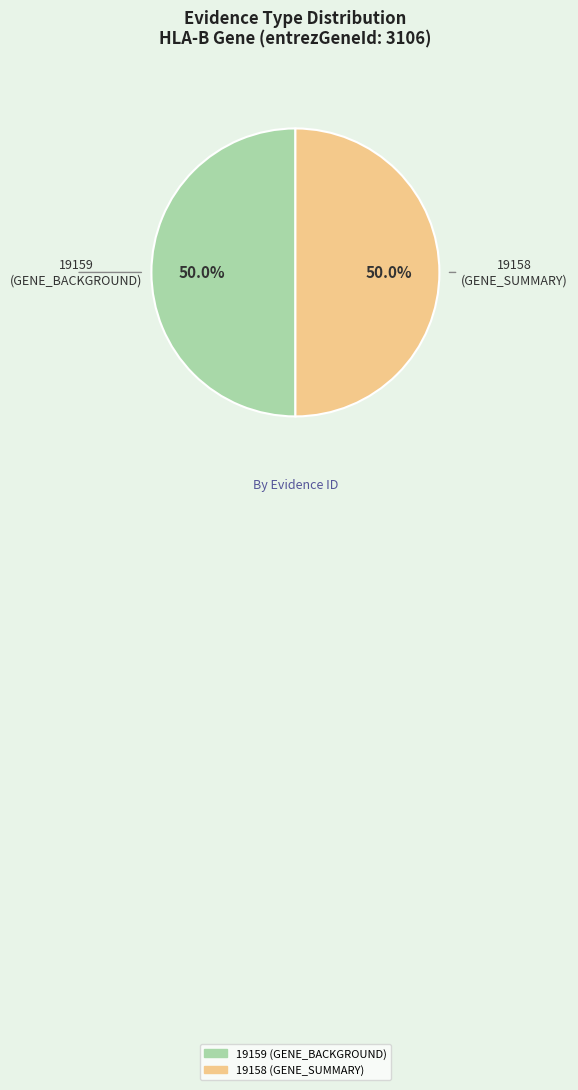

Combined, do 19158 (GENE_SUMMARY) and 19159 (GENE_BACKGROUND) account for over 50%?

Yes